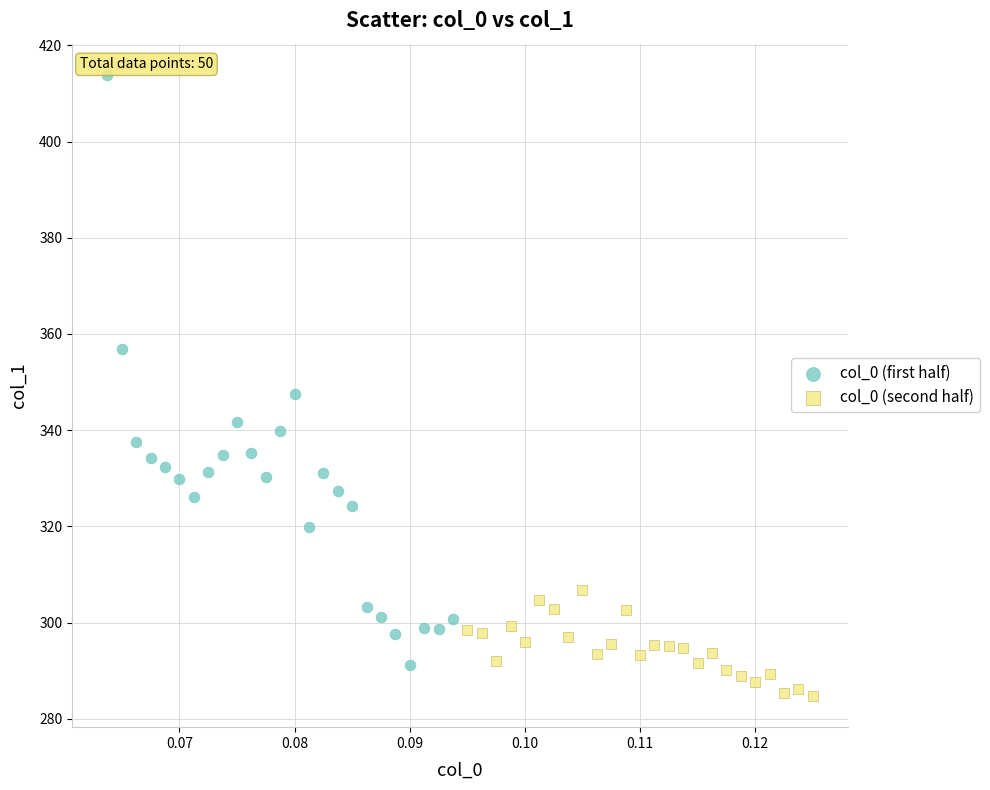

Which series reaches the maximum Y coordinate?

col_0 (first half)